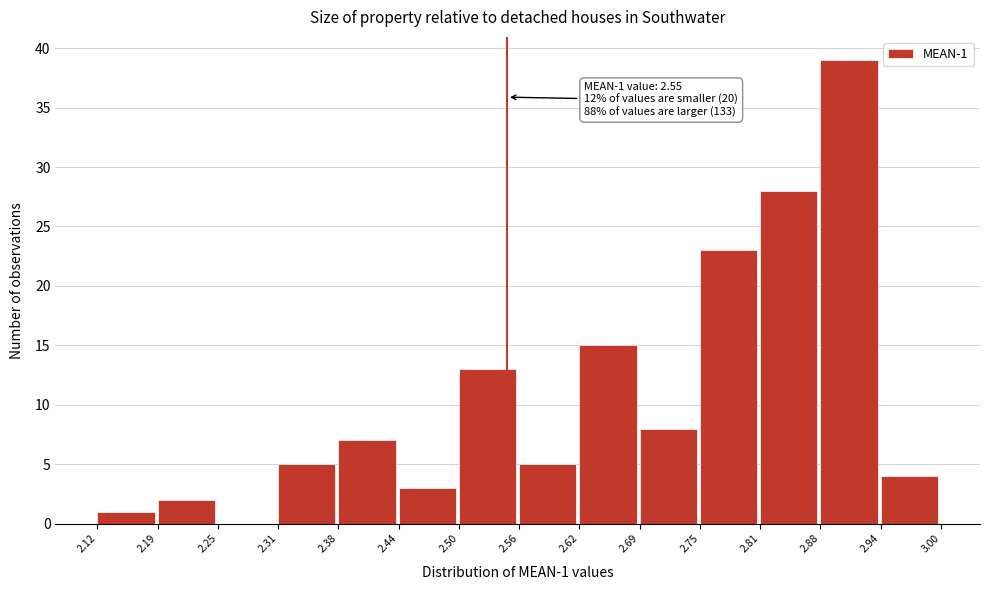

Over which range of the x-axis is the bar tallest?

2.88 to 2.94